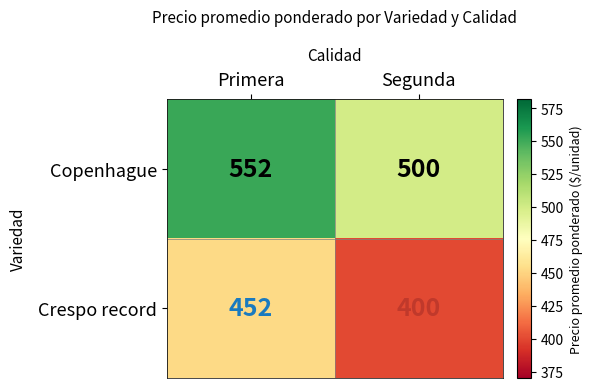

What is the total value across all series at Primera?

1004